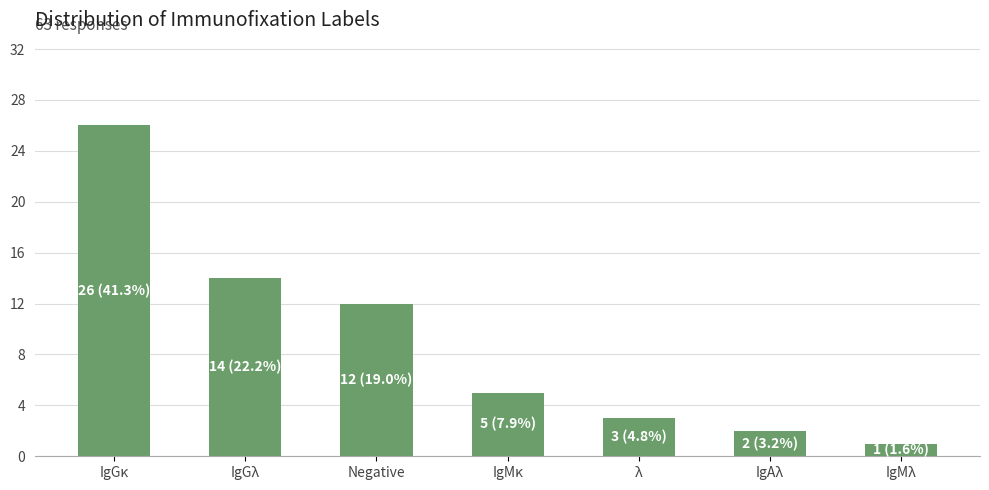

Is it true that the value at IgMκ is 5?

True